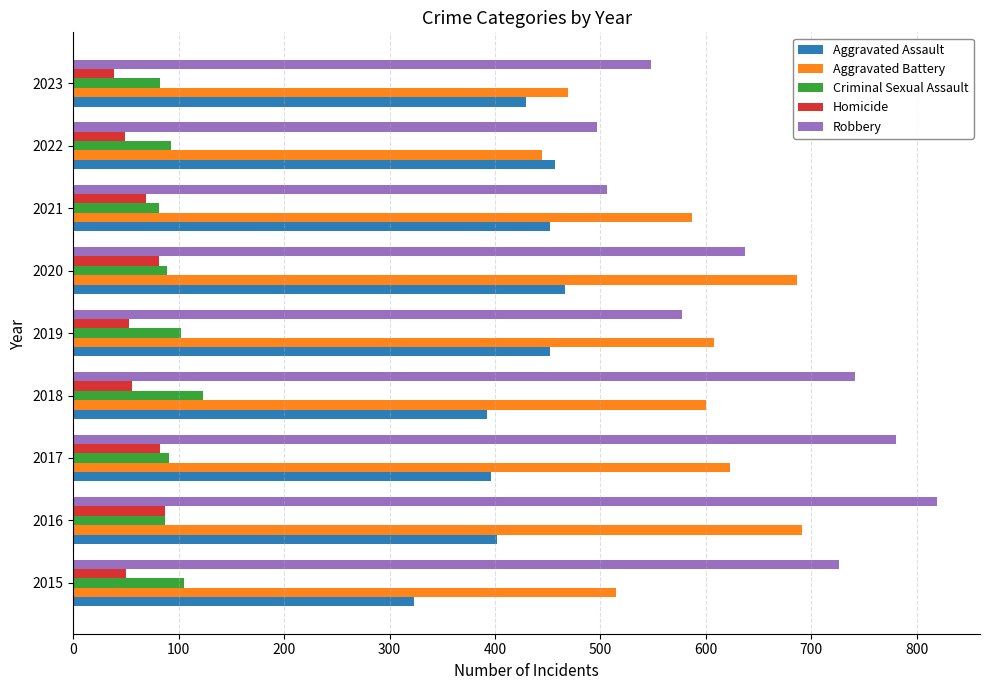

What is the maximum value for Aggravated Assault?

466